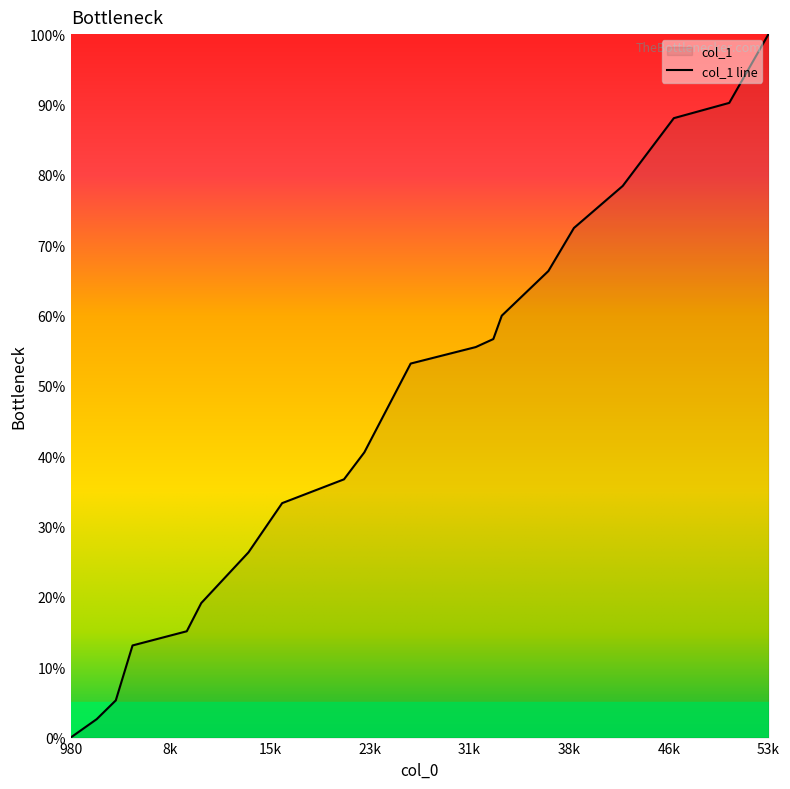

Where is the data nearest to the value 50?

26580